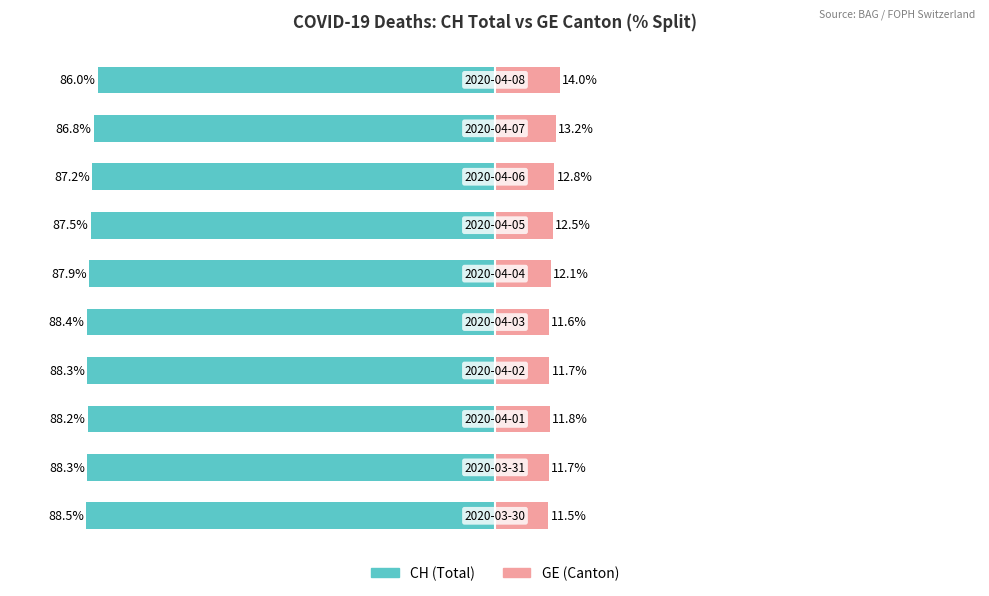

What are all the series names shown in the legend?

CH (Total), GE (Canton)